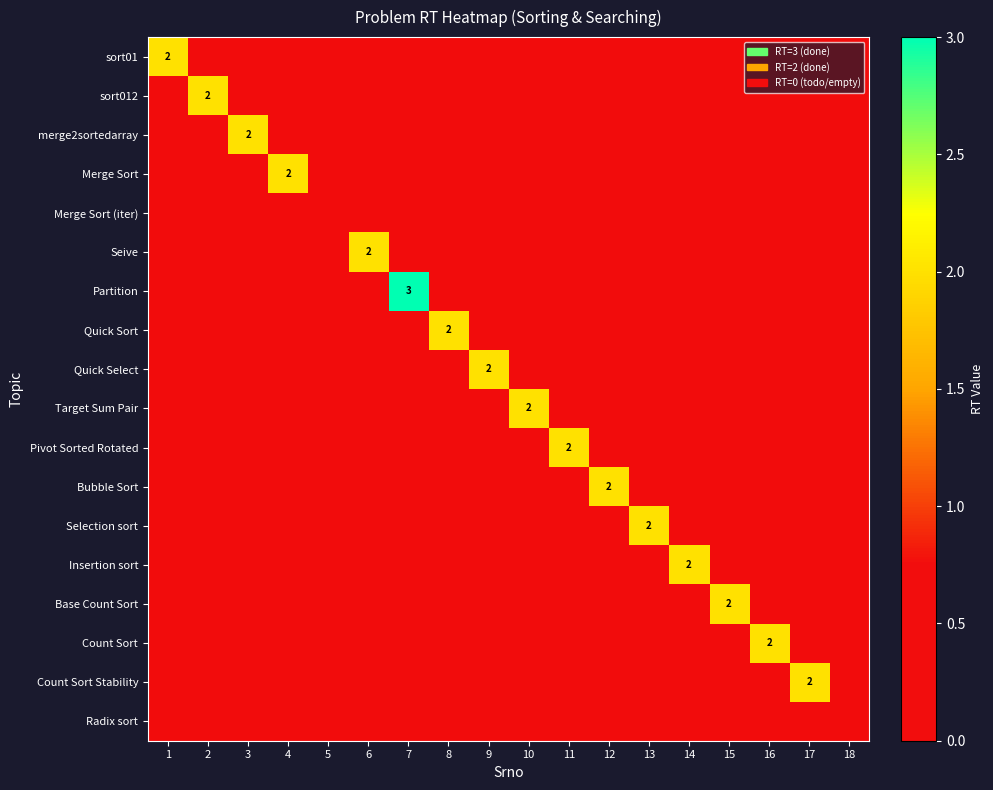

Is it true that Count Sort Stability equals -1 at 16?

False